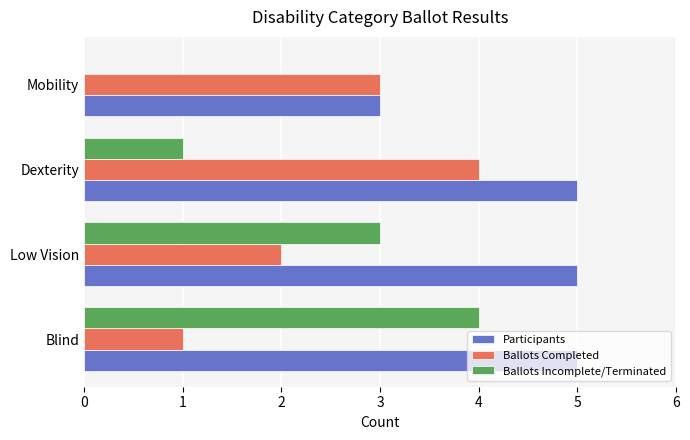

What is the greatest value displayed?

5